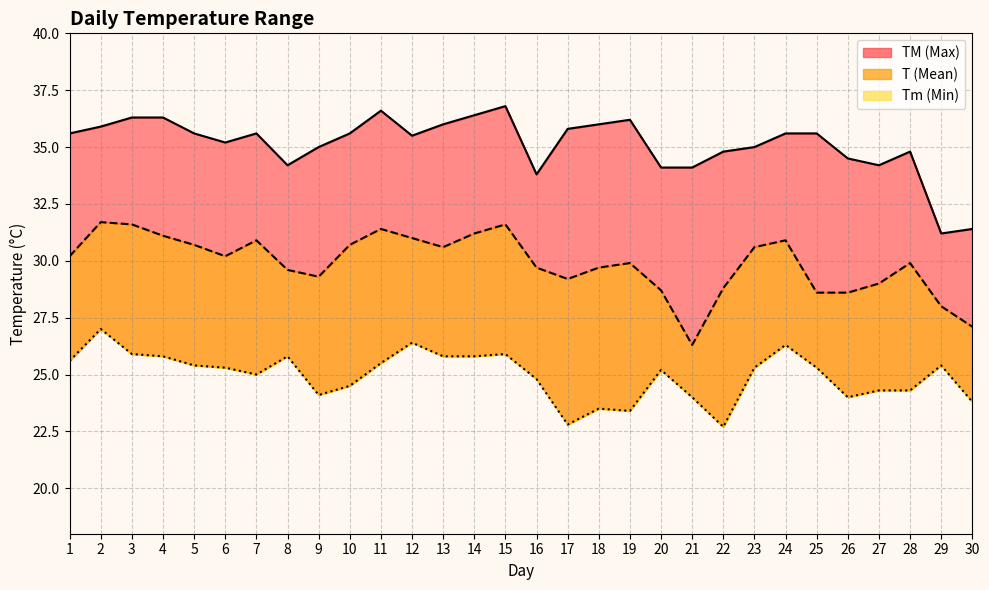

What is the value of the TM point at the 22nd from the left?

34.8